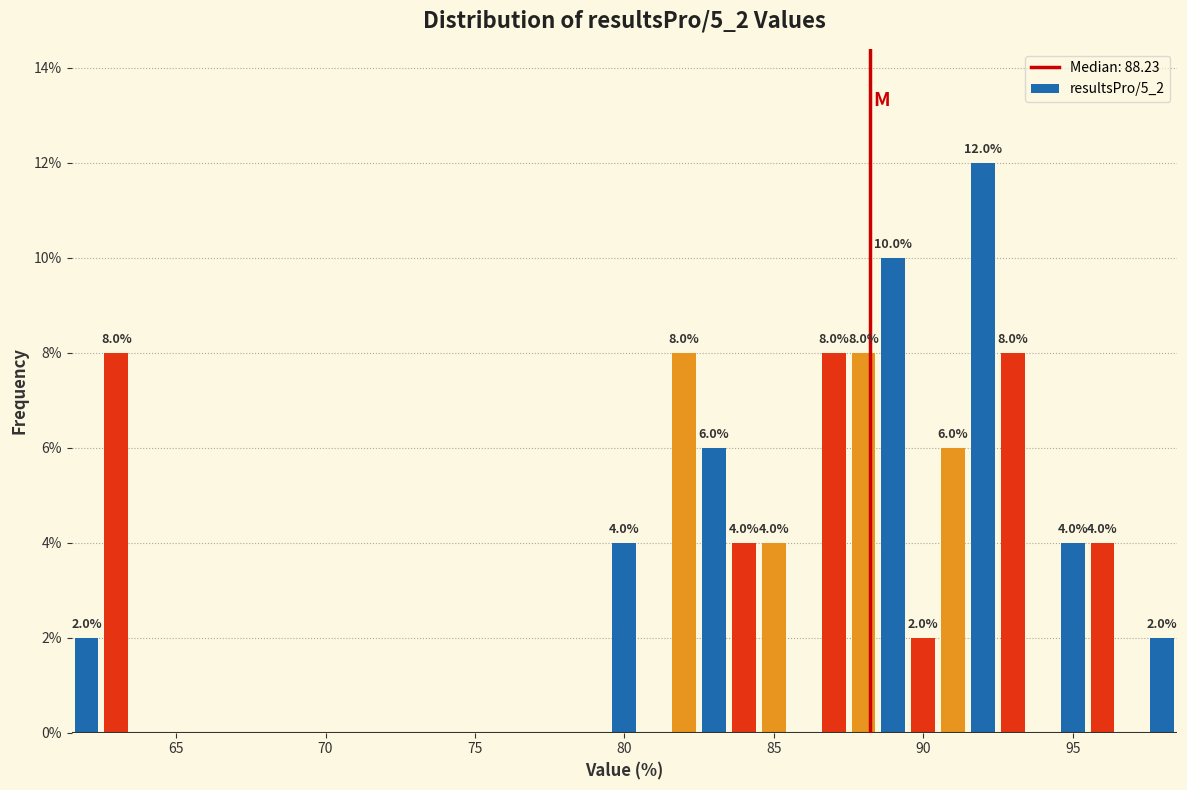

Read against the x-axis, roughly where is the centre of the tallest bar?

92.0